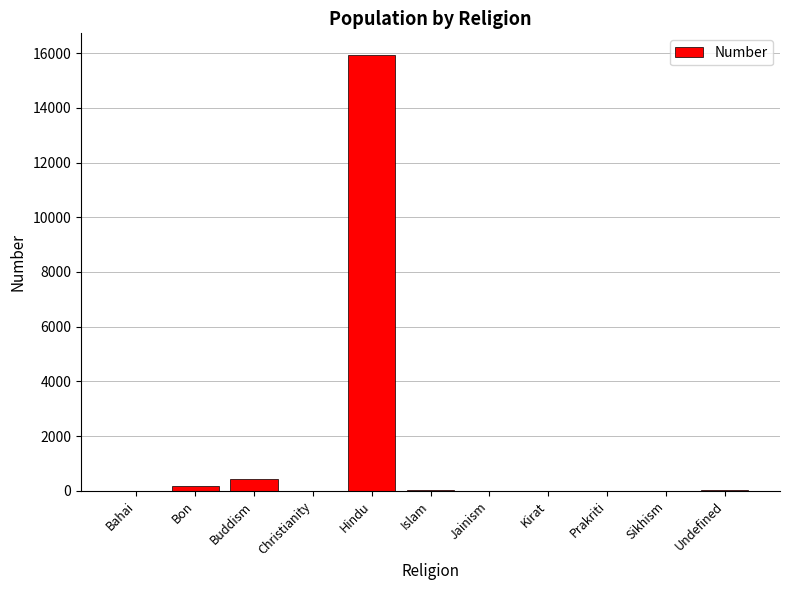

What is the sum of the values at Prakriti and Bon?

167